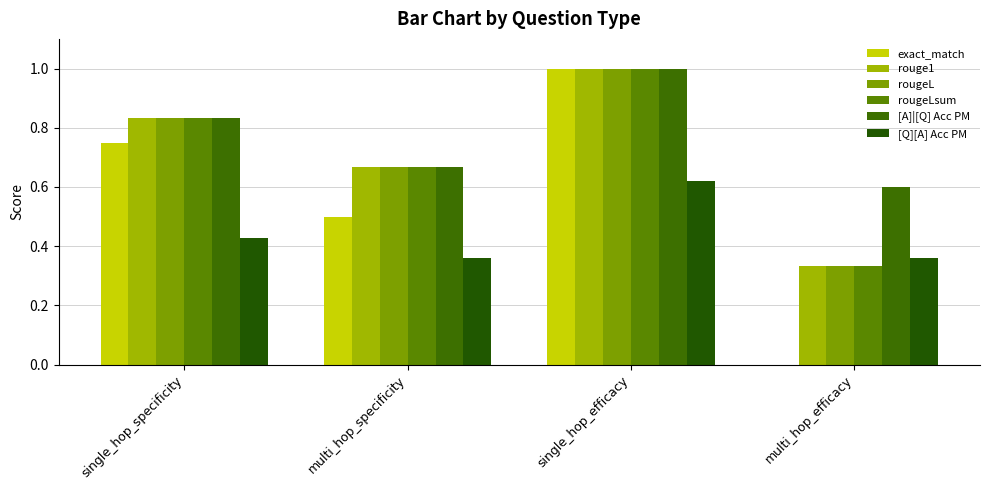

The value of rougeL at multi_hop_efficacy is 0.1. True or false?

False